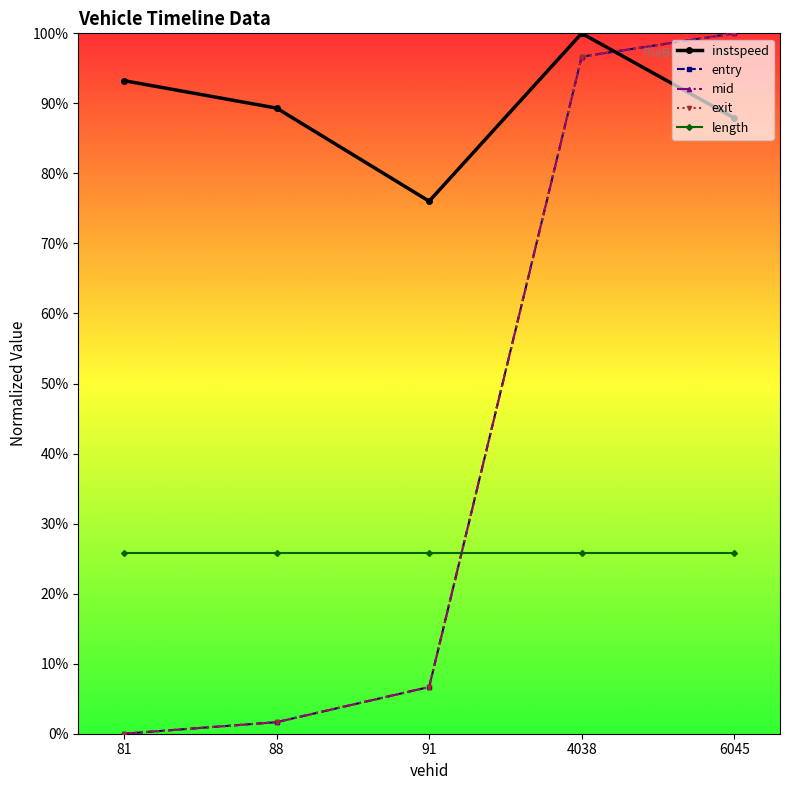

List the labels in order of mid value, smallest first.

81, 88, 91, 4038, 6045